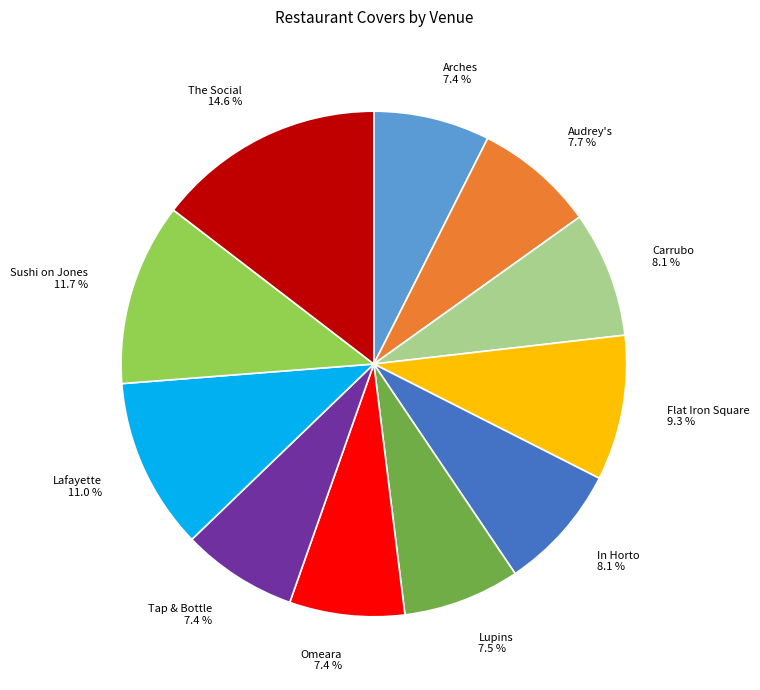

To the nearest percent, what is the difference between the Tap & Bottle and Flat Iron Square slice percentages?

2%